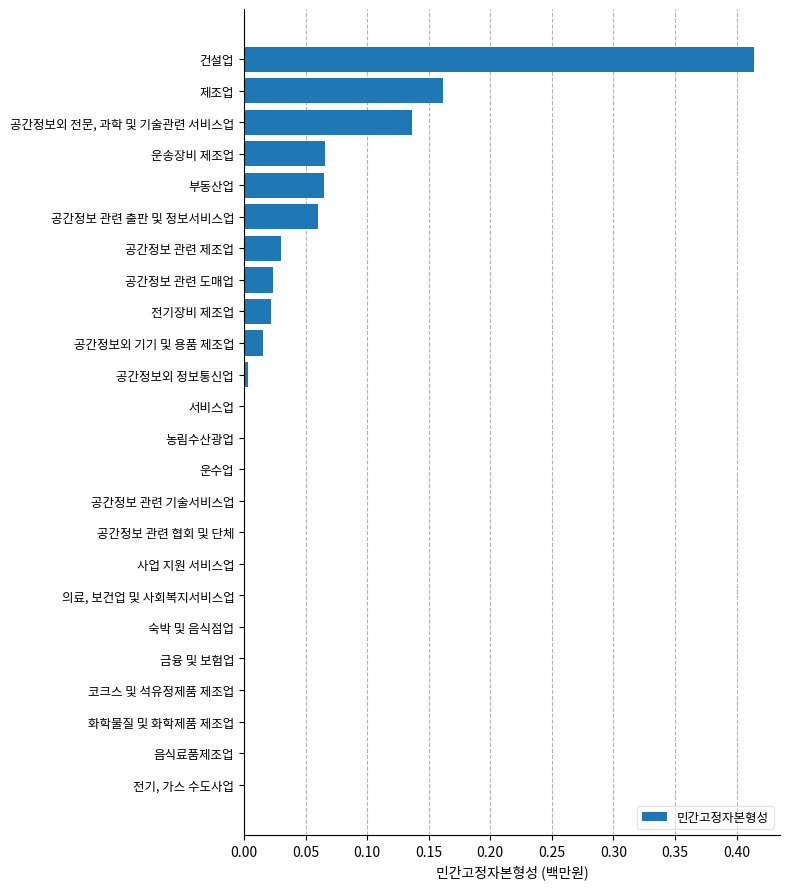

What is the sum of all values?

1.0